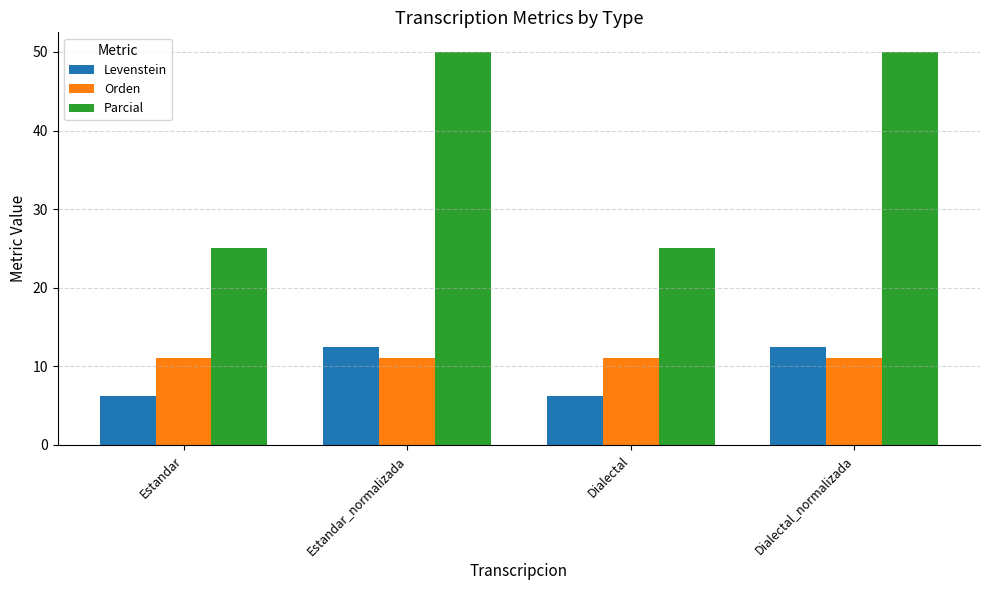

At how many categories does at least one series exceed 43?

2